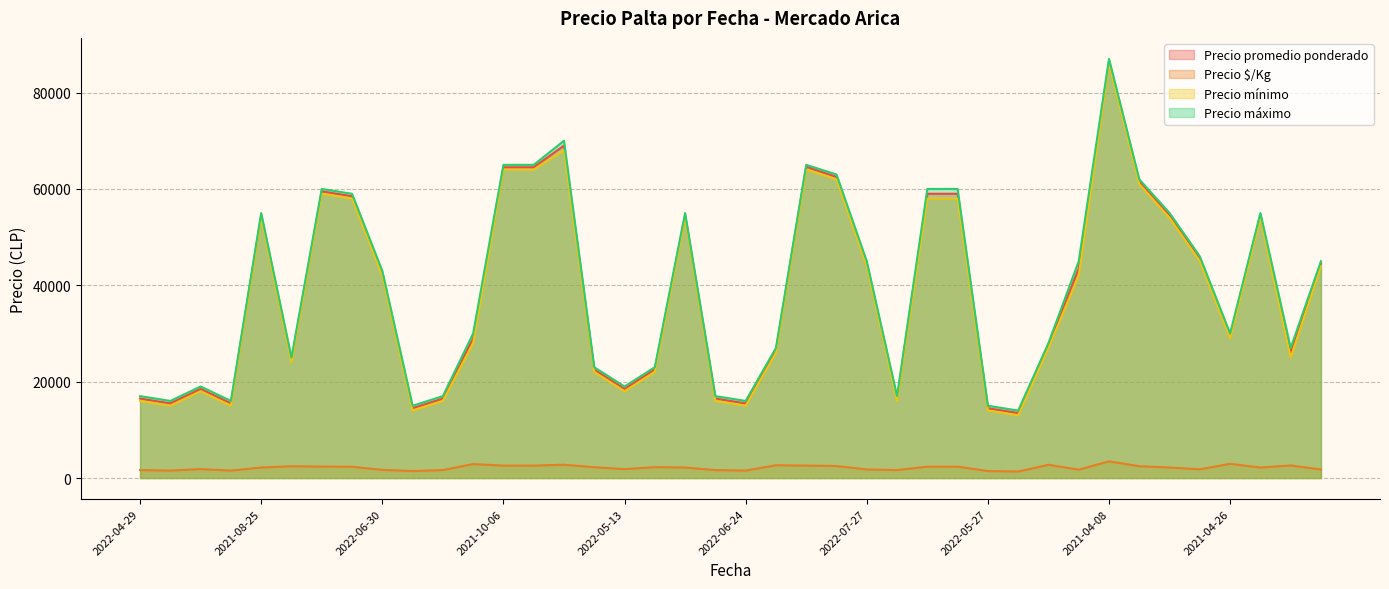

What is the label of the 31st point from the left?

2021-07-12